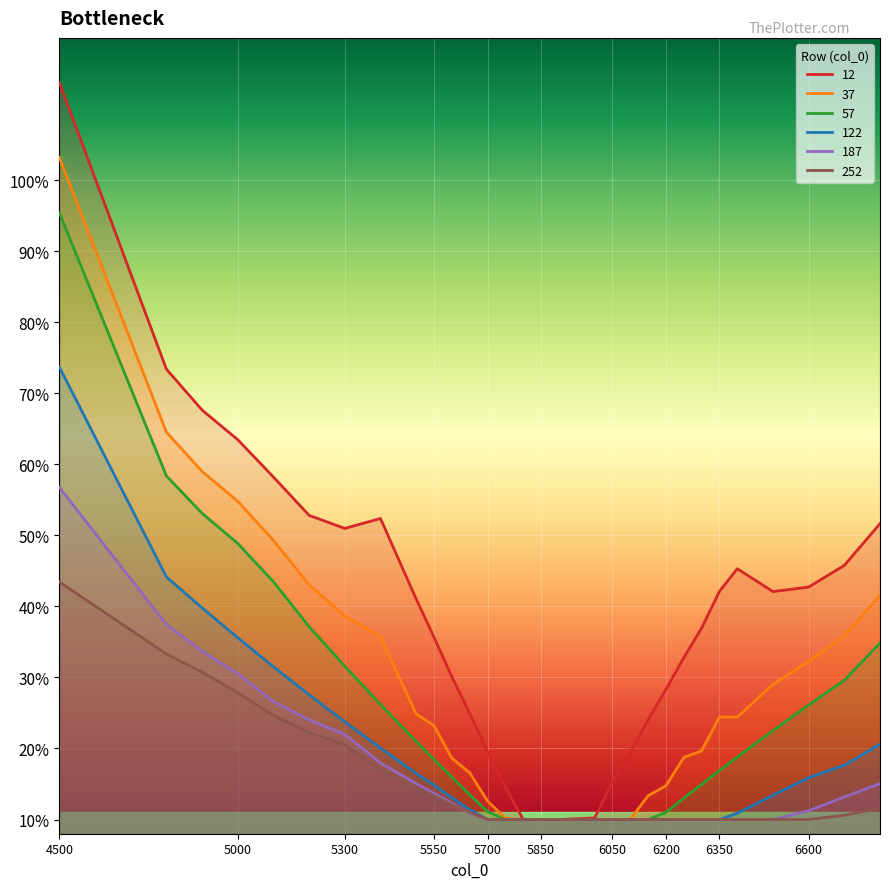

True or false: 122 and 252 cross at least once.

False